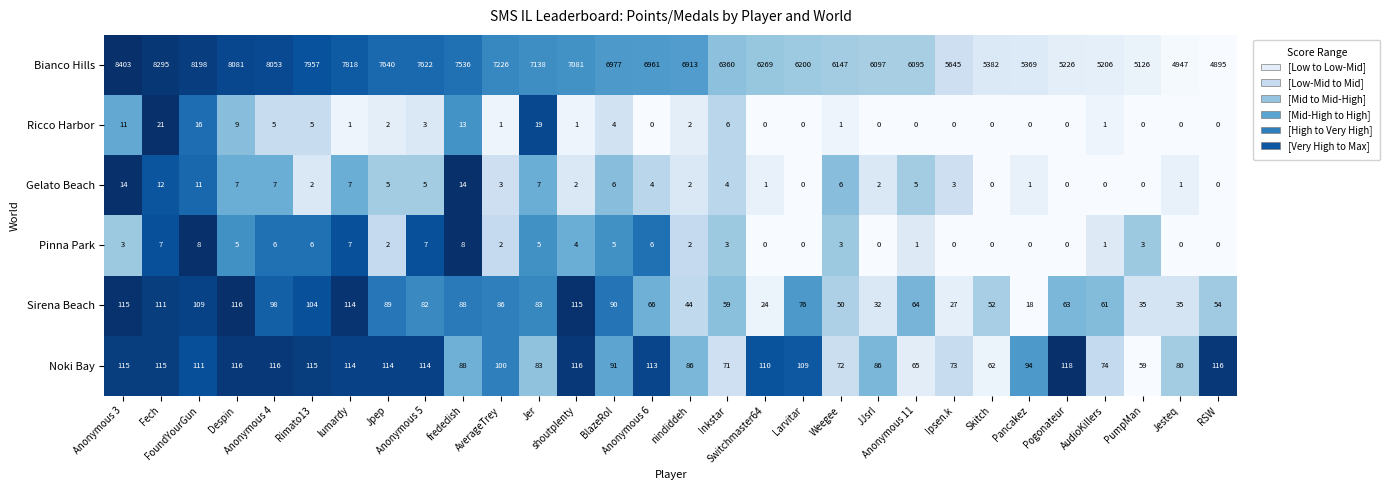

At how many categories does at least one series exceed 0?

30